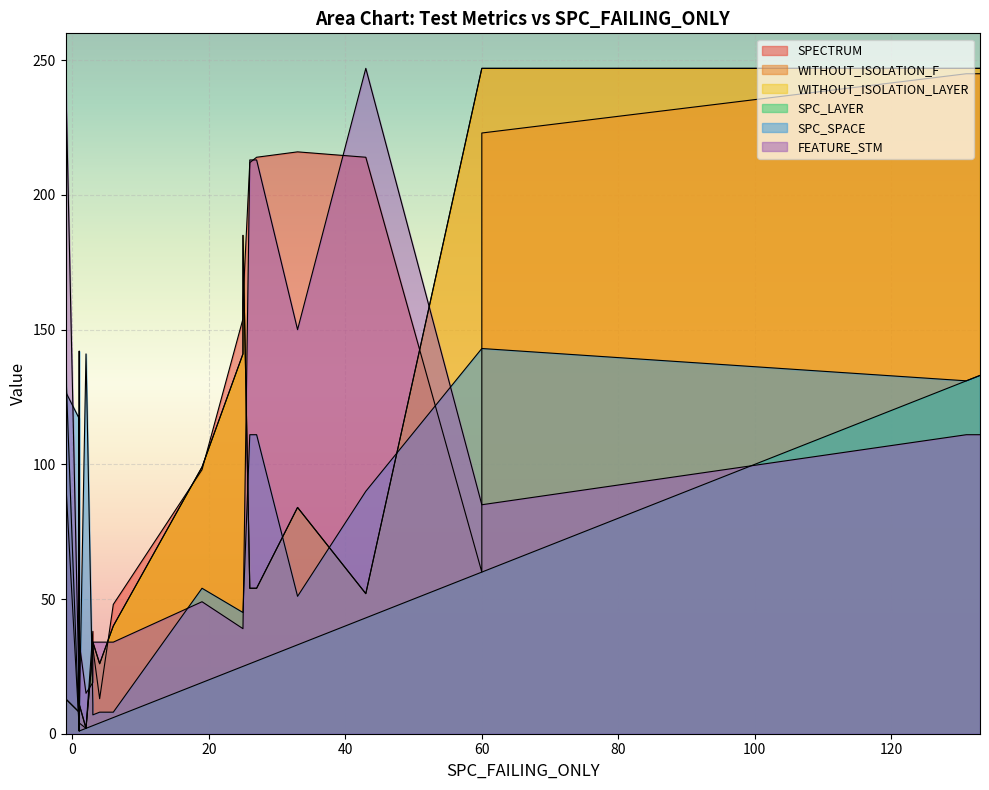

True or false: SPC_LAYER has more than 1 points higher than both neighbors.

True